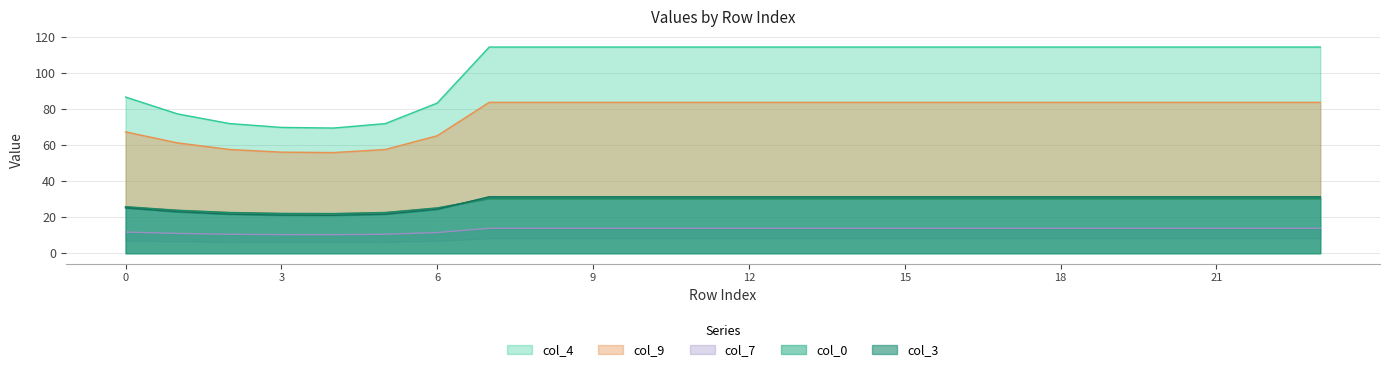

What is the difference between the highest and lowest values at 17?

100.6